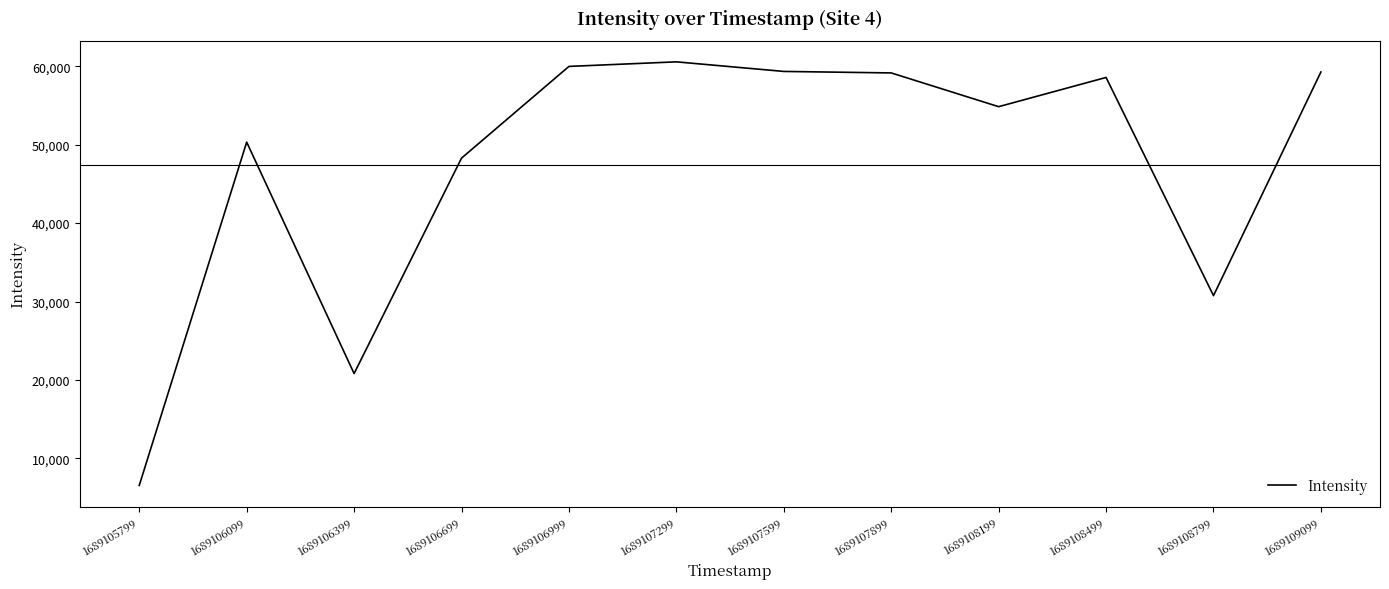

True or false: the data has more than 2 interior local peaks.

True